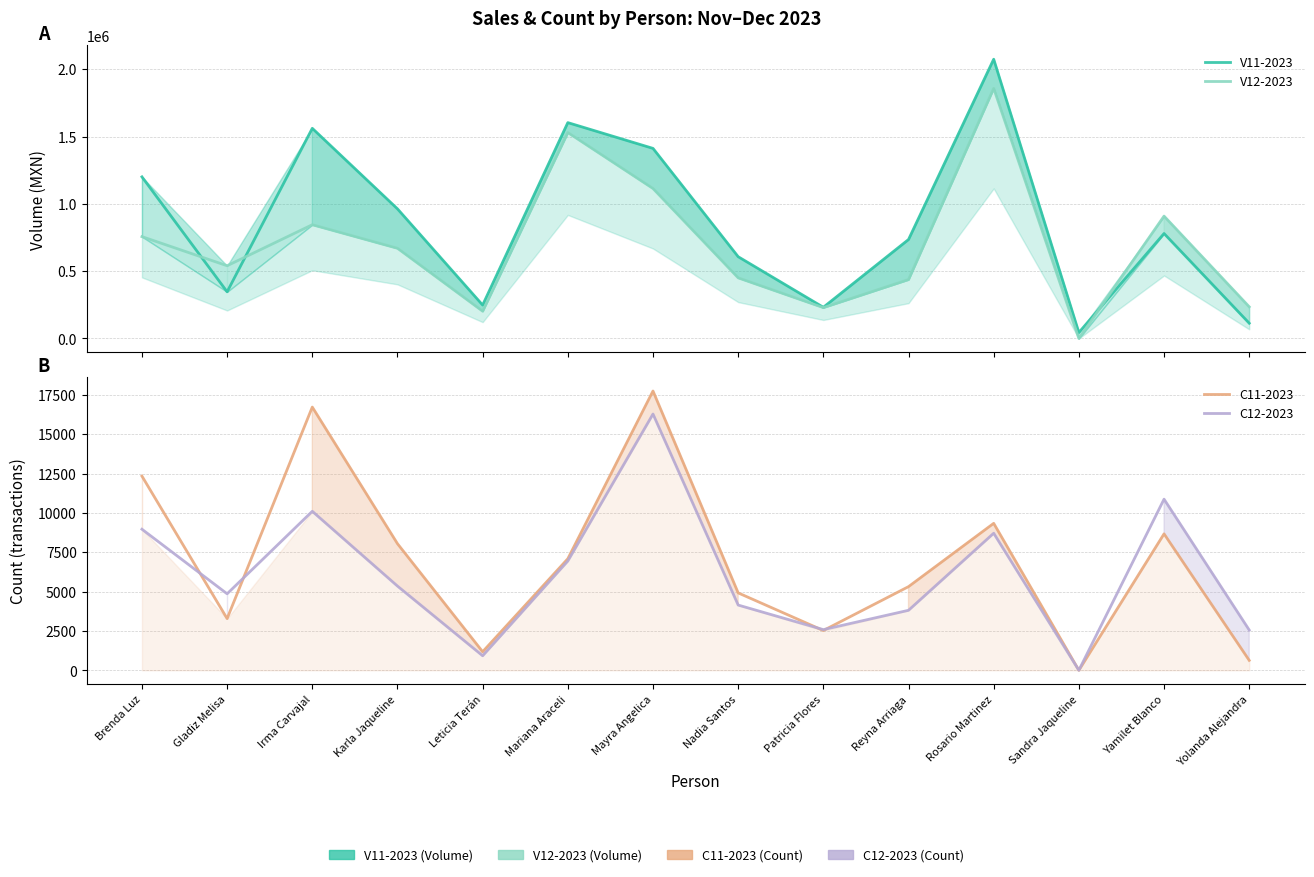

Is the value of V11-2023 at Irma Carvajal greater than the value of C11-2023 at Gladiz Melisa?

Yes